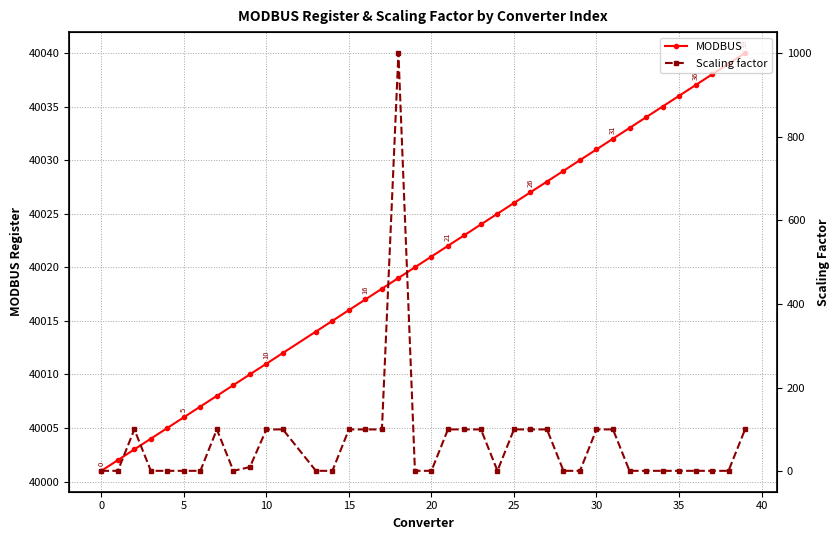

True or false: MODBUS and Scaling factor intersect in this chart.

False